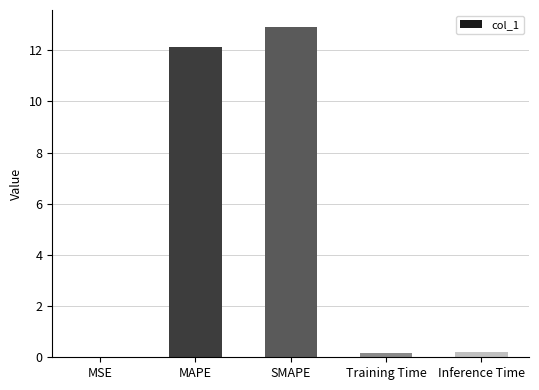

Is it true that the value at MSE is 0.0?

True